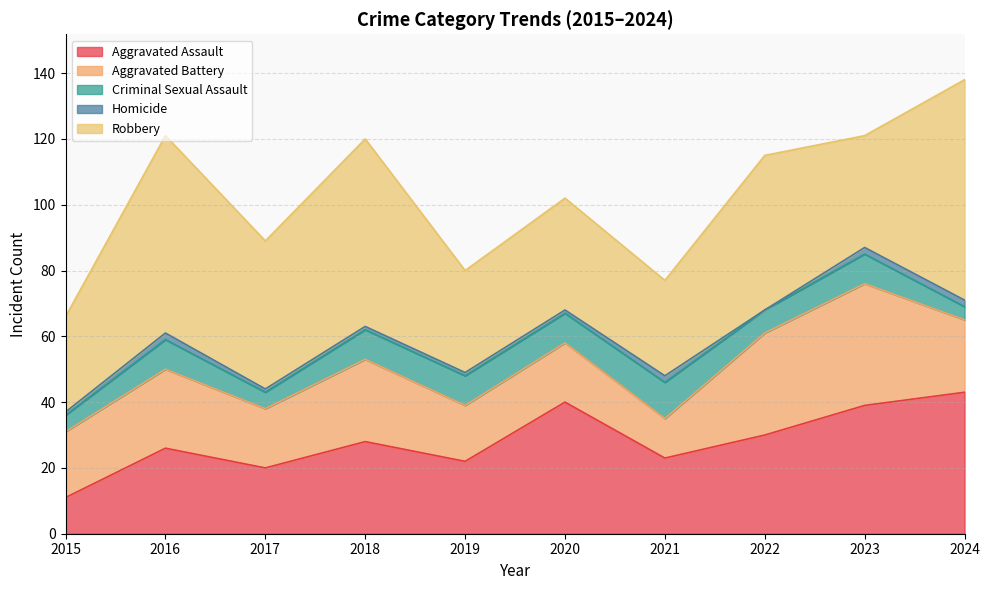

At which category is the sum across all series the highest?

2024